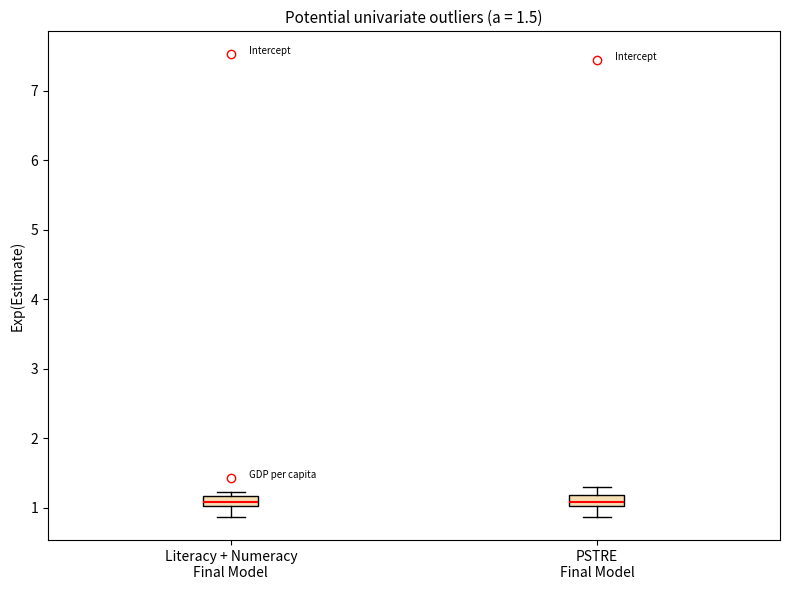

Where is the lower edge of the box for Literacy + Numeracy Final Model on the y-axis? The values are not printed on the chart, so give them approximately, as read against the axis.

1.0